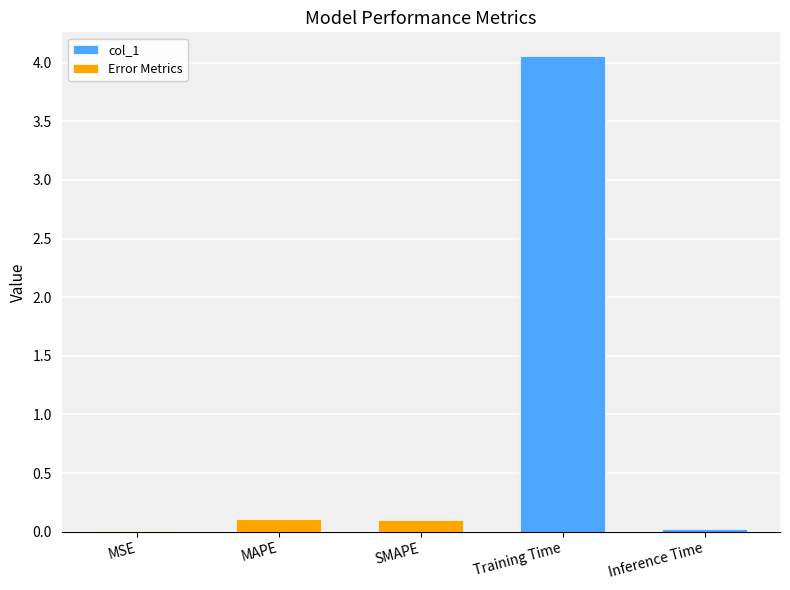

Between MAPE and SMAPE, which is larger?

MAPE